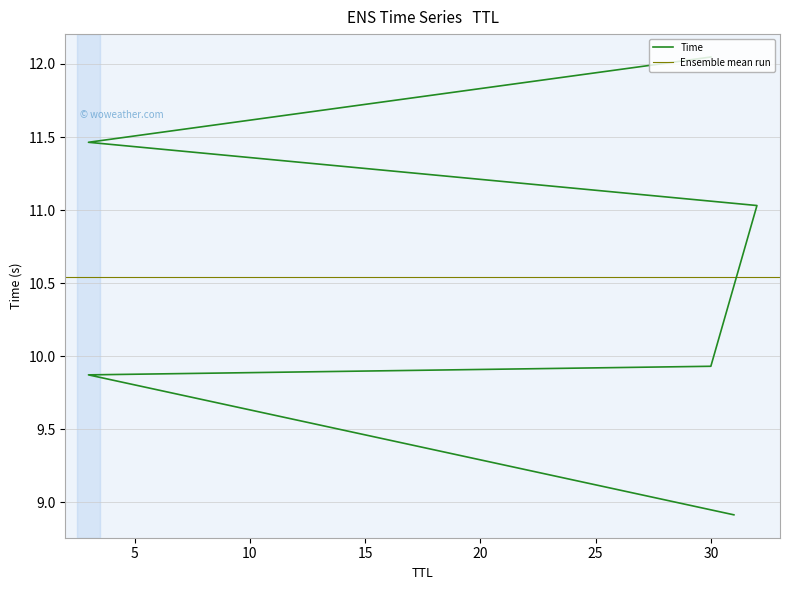

The value at 32 is 5.2. True or false?

False